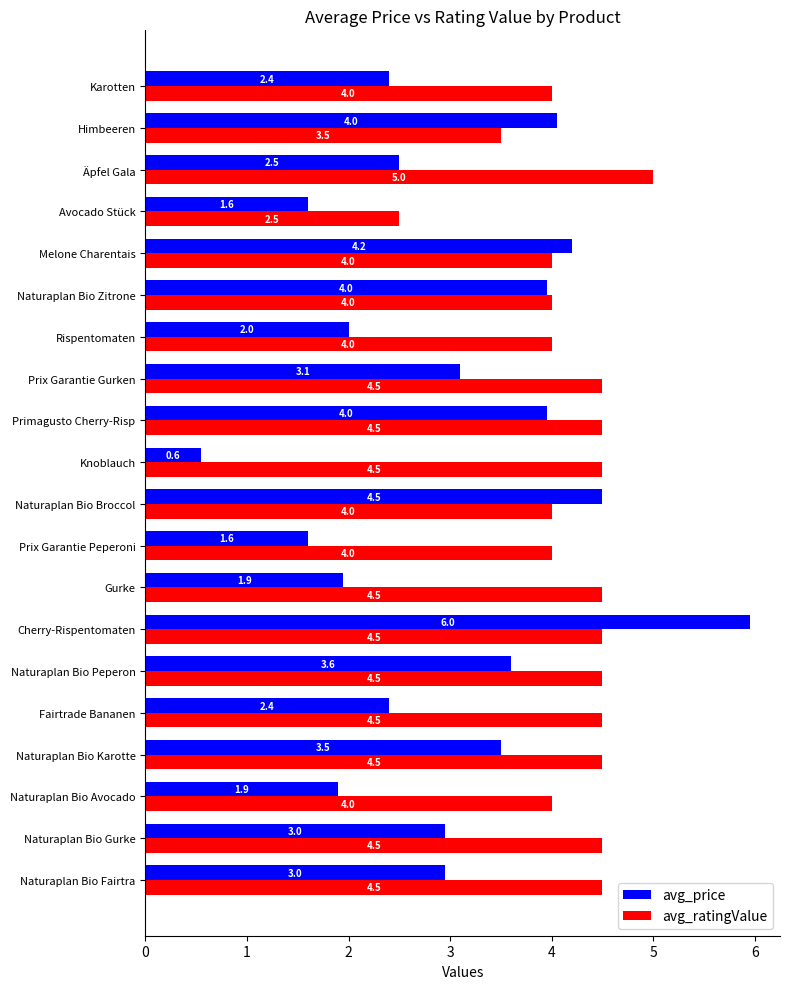

Count the number of categories in the chart.

20